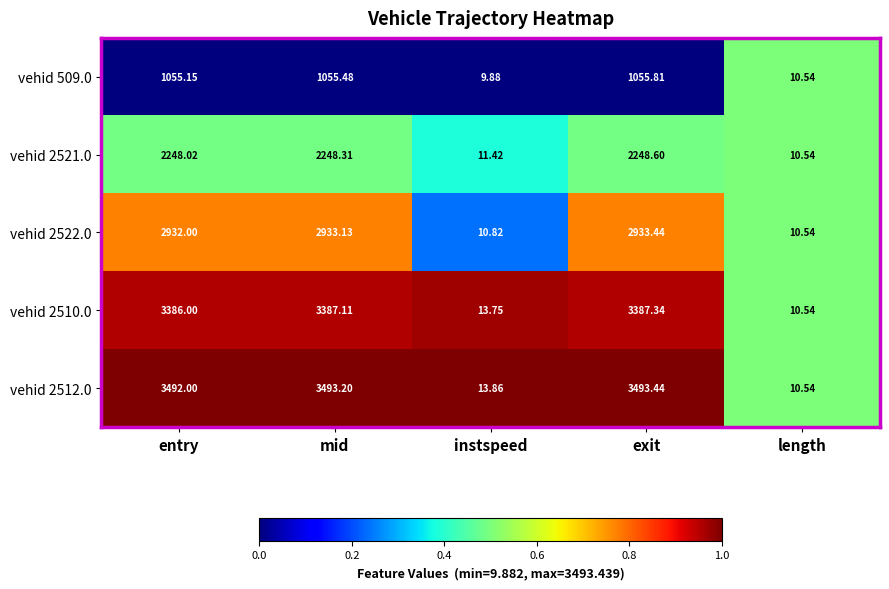

At which category does the chart reach its minimum across all series?

instspeed